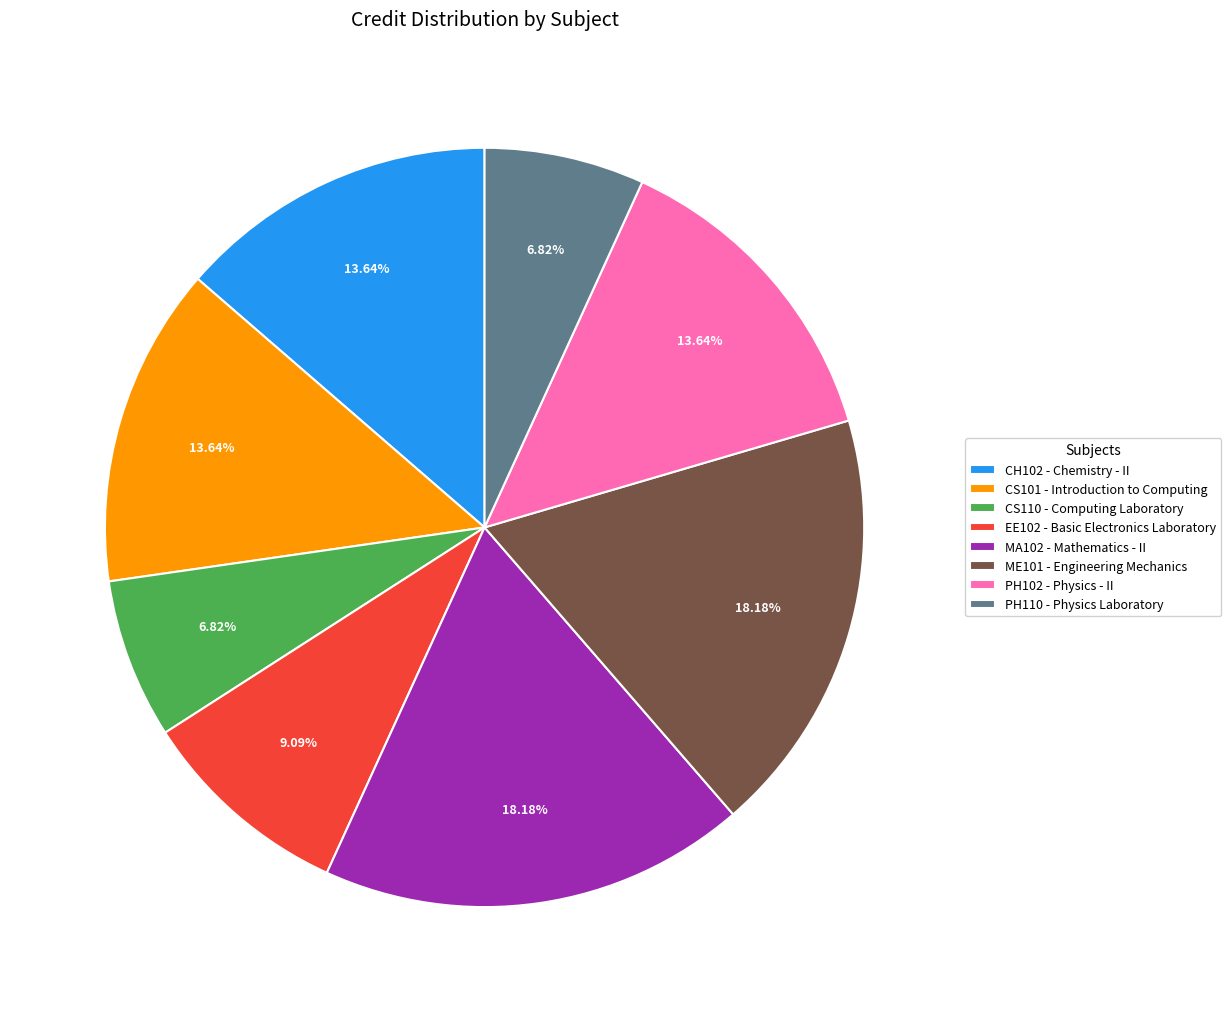

What is the ratio of the value at MA102 to the value at CS110?

2.7